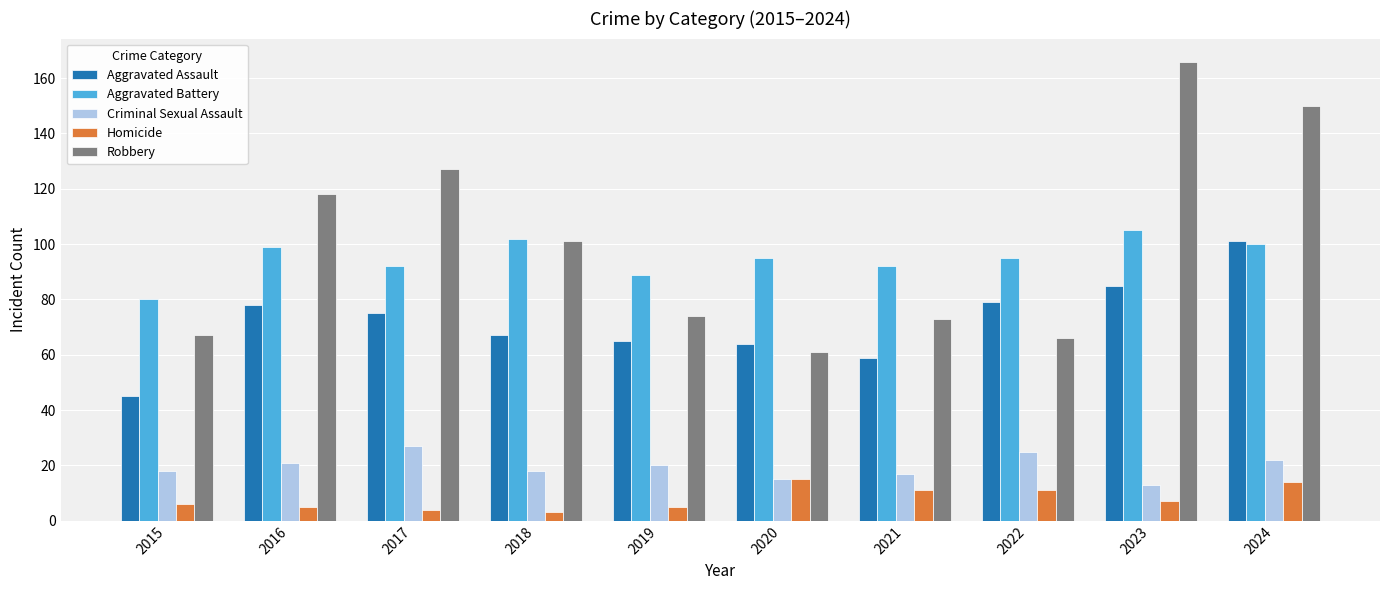

Rank the series at 2015 from highest to lowest value.

Aggravated Battery, Robbery, Aggravated Assault, Criminal Sexual Assault, Homicide